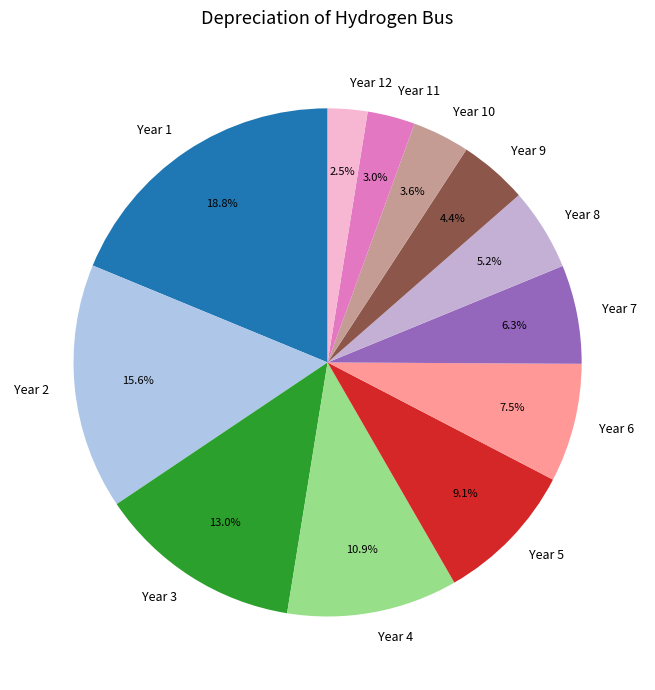

True or false: Year 9 accounts for 4% of the total.

True